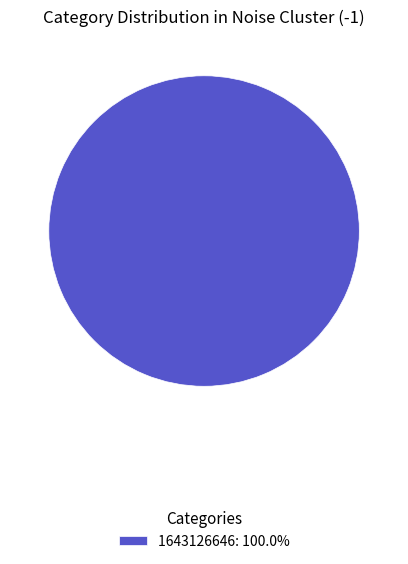

Does any single category account for the majority?

Yes